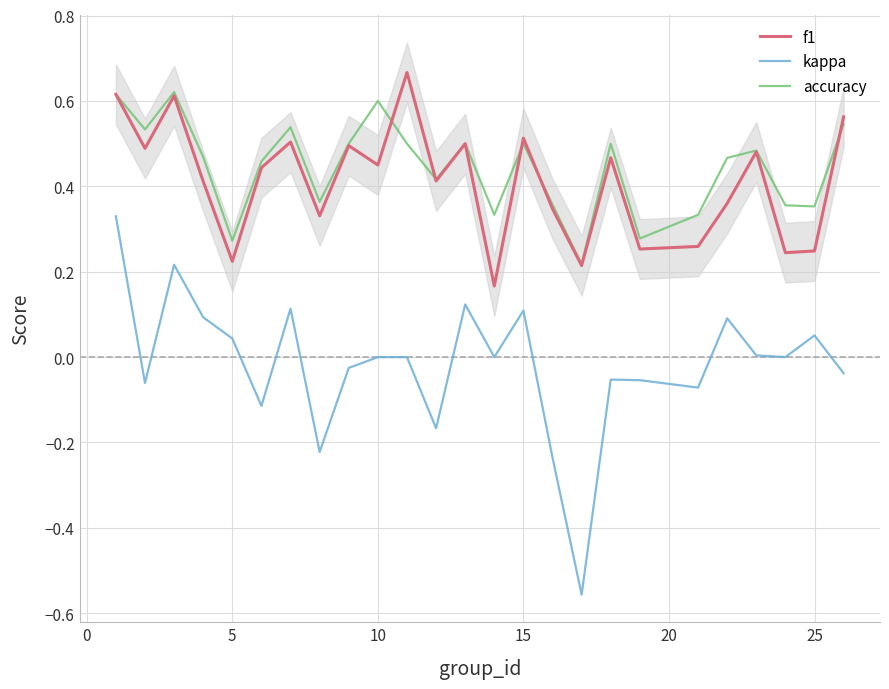

True or false: kappa and accuracy intersect in this chart.

False